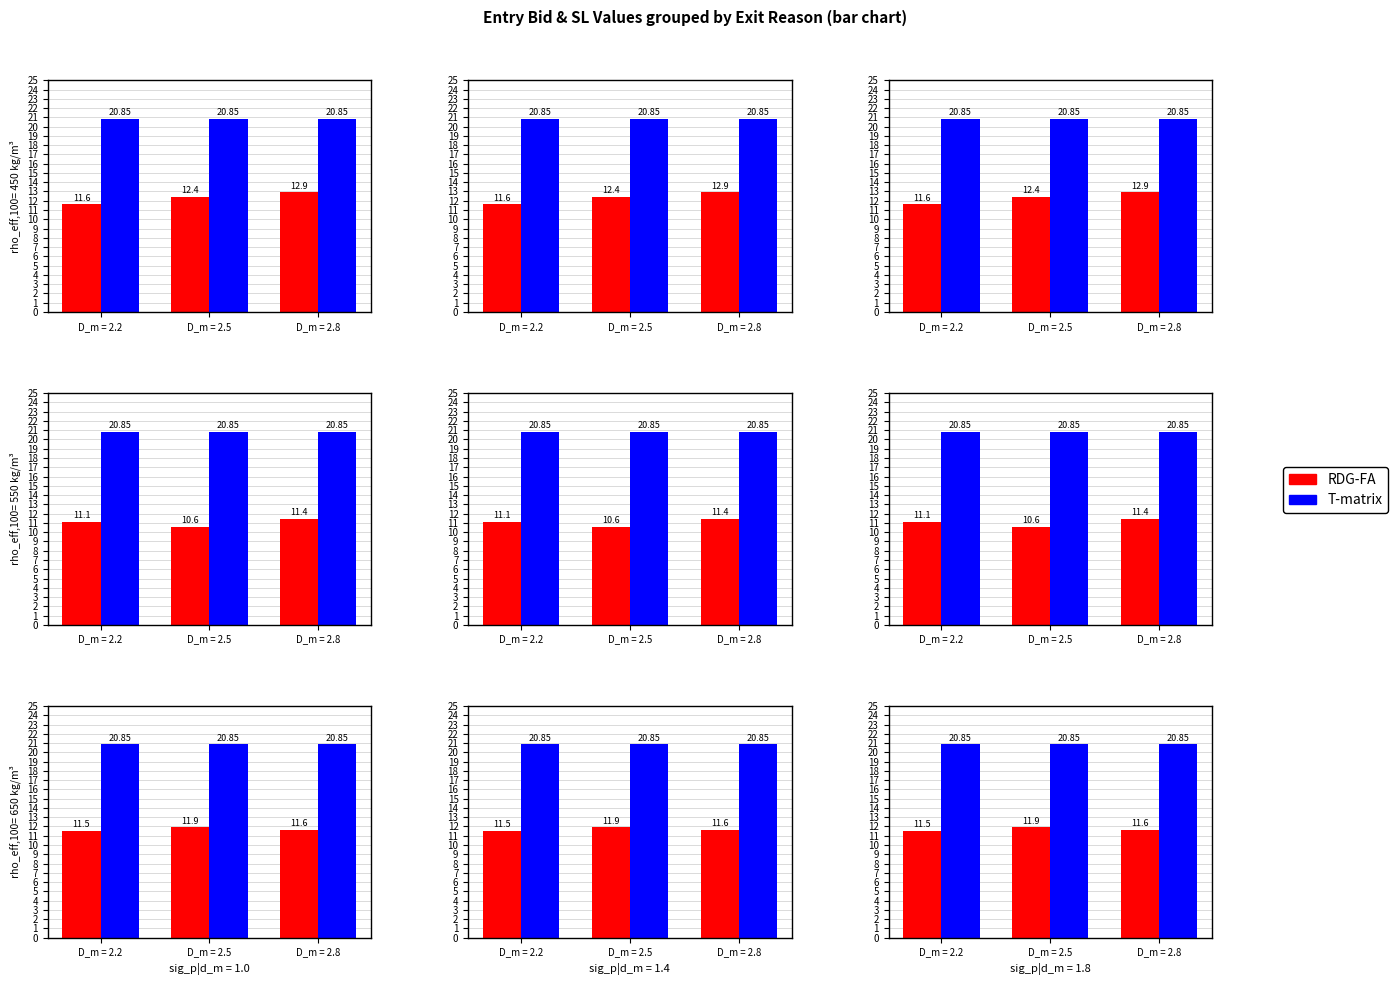

What is the average value of the T-matrix series?

20.9